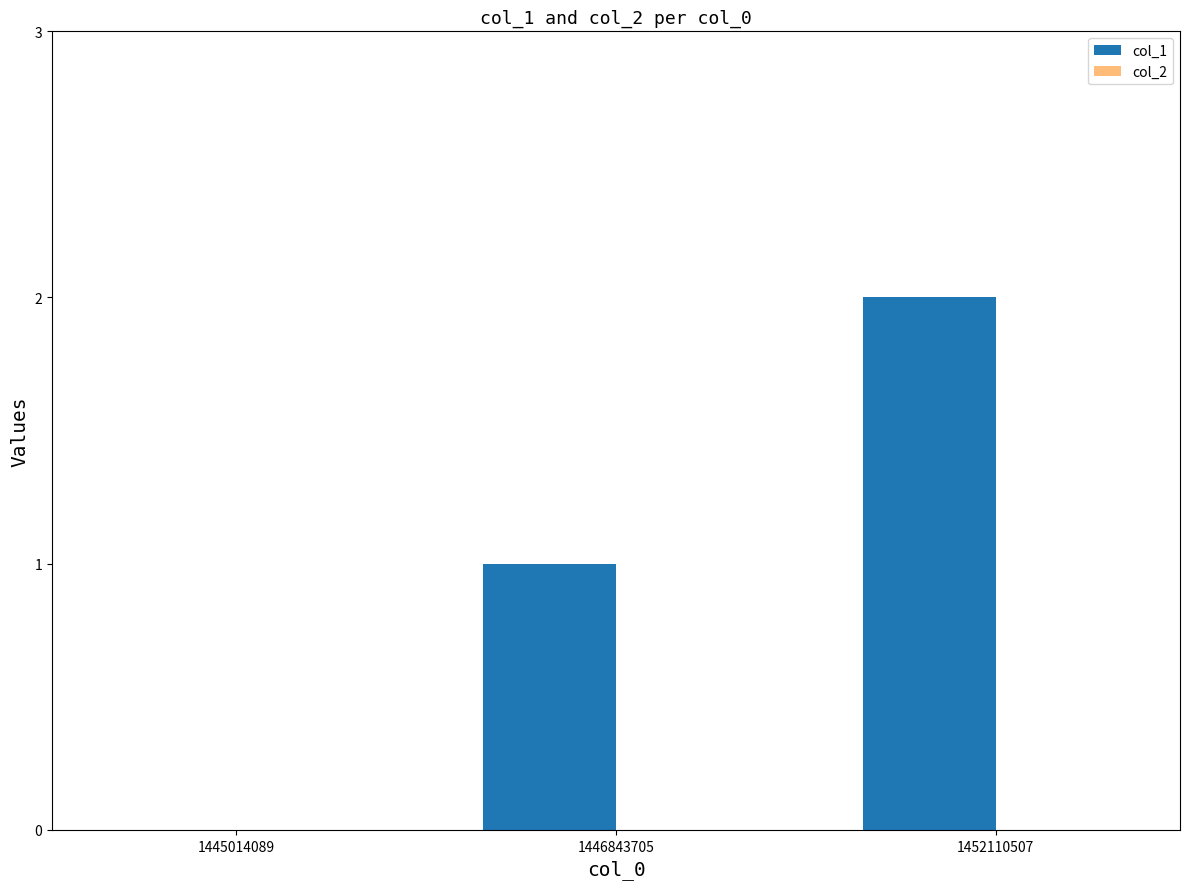

True or false: the data shows 1 at 1446843705.

True